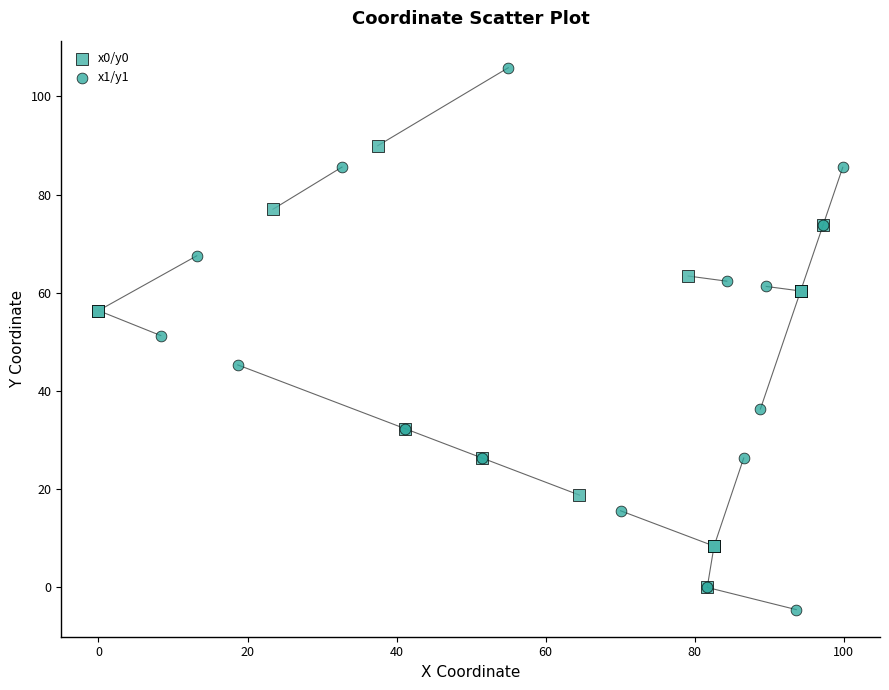

What are all the series names shown in the legend?

x0/y0, x1/y1